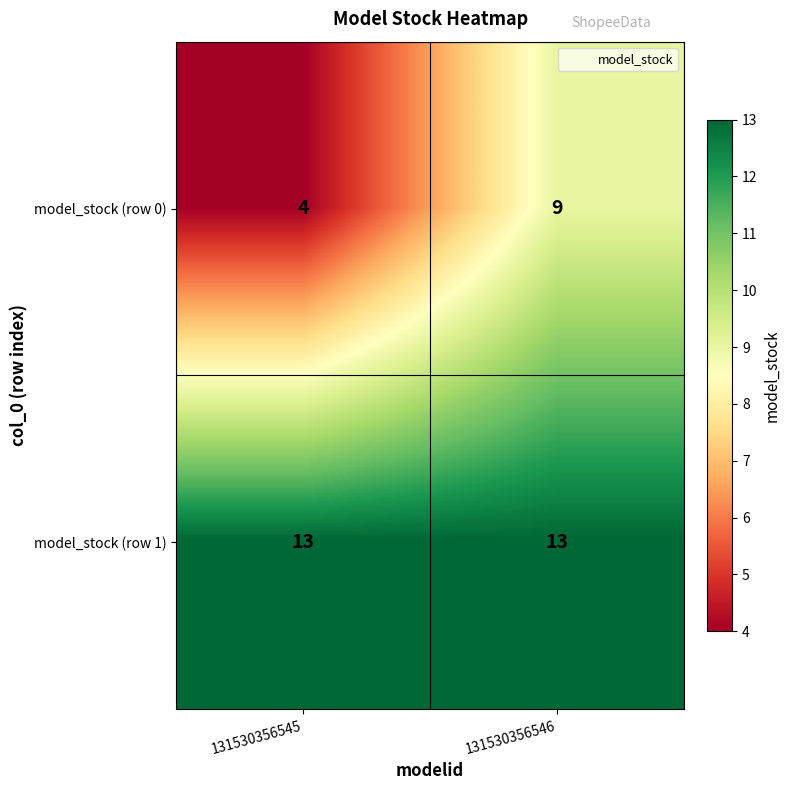

Between 131530356545 and 131530356546, which series saw the biggest shift?

model_stock (row 0)